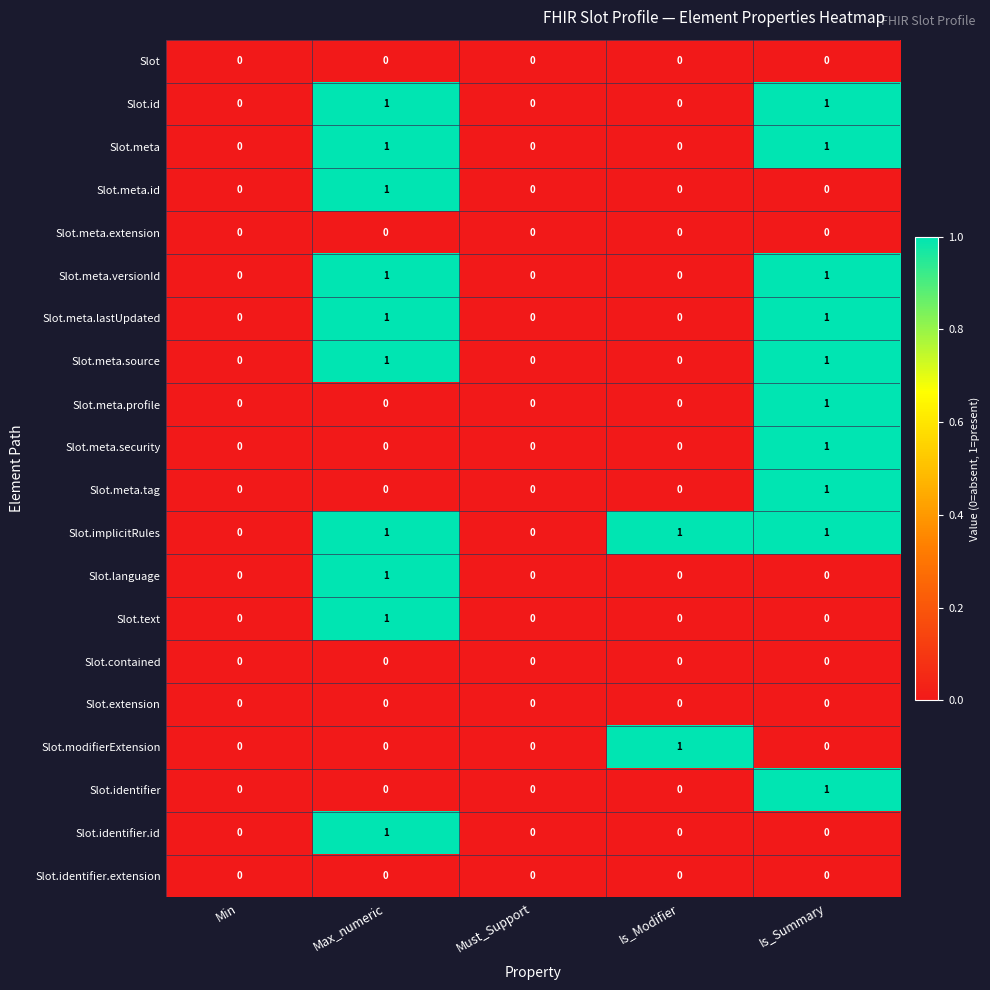

Is the value of Slot.identifier.extension at Is_Modifier greater than the value of Slot.meta.lastUpdated at Max_numeric?

No